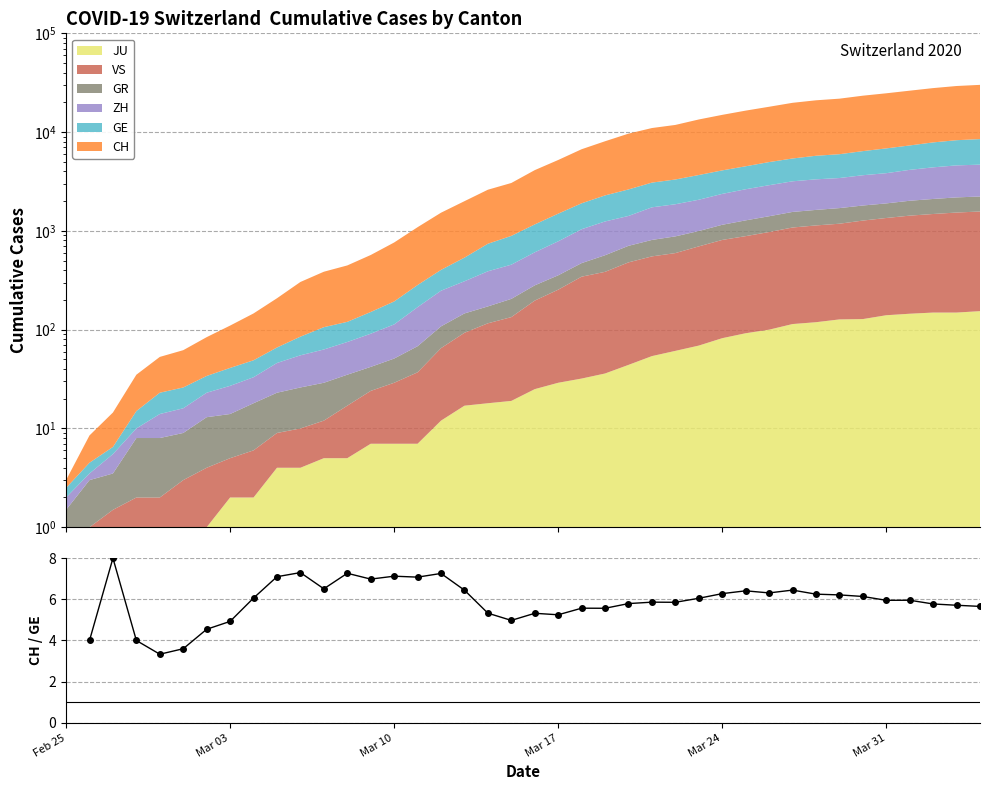

Count the values in the range 5 to 6.

13